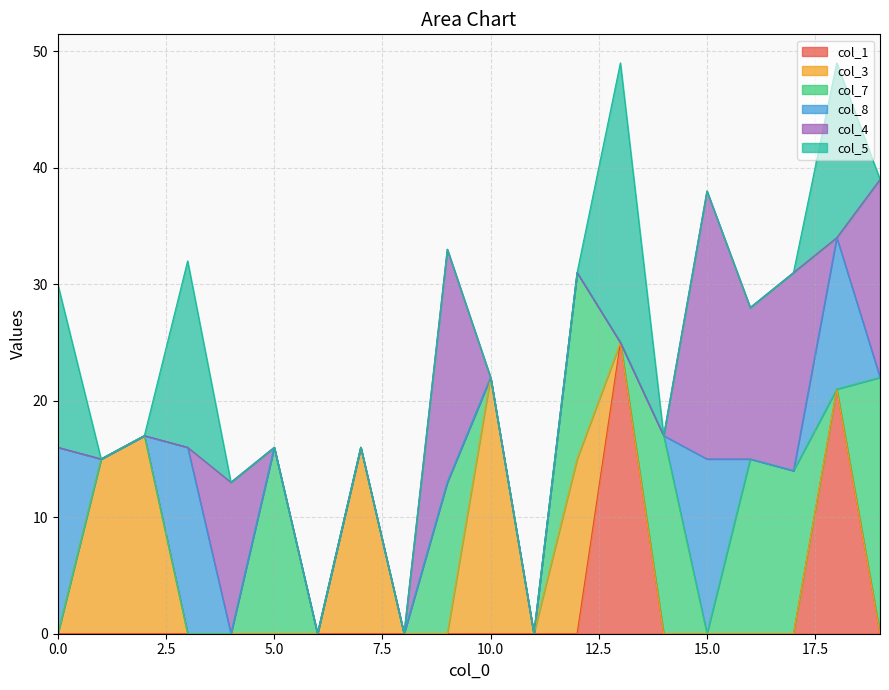

Reading left to right, extract all data points from this chart.

col_1: 0	0	0	0	0	0	0	0	0	0	0	0	0	25	0	0	0	0	21	0
col_3: 0	15	17	0	0	0	0	16	0	0	22	0	15	0	0	0	0	0	0	0
col_7: 0	0	0	0	0	16	0	0	0	13	0	0	16	0	17	0	15	14	0	22
col_8: 16	0	0	16	0	0	0	0	0	0	0	0	0	0	0	15	0	0	13	0
col_4: 0	0	0	0	13	0	0	0	0	20	0	0	0	0	0	23	13	17	0	17
col_5: 14	0	0	16	0	0	0	0	0	0	0	0	0	24	0	0	0	0	15	0